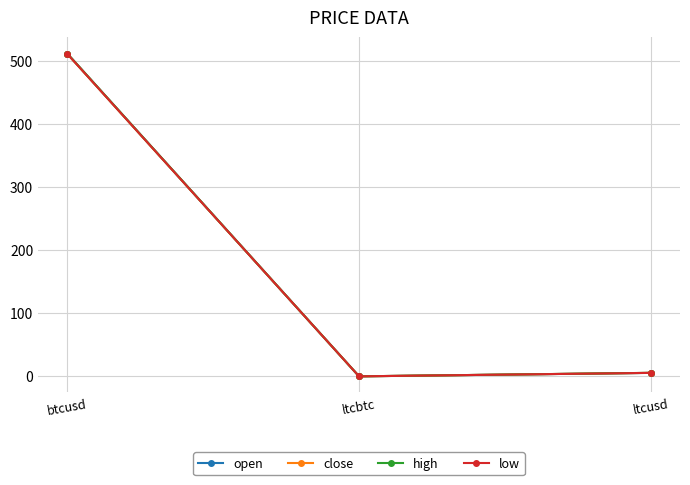

What is the spread (max minus min) of values at btcusd?

0.6